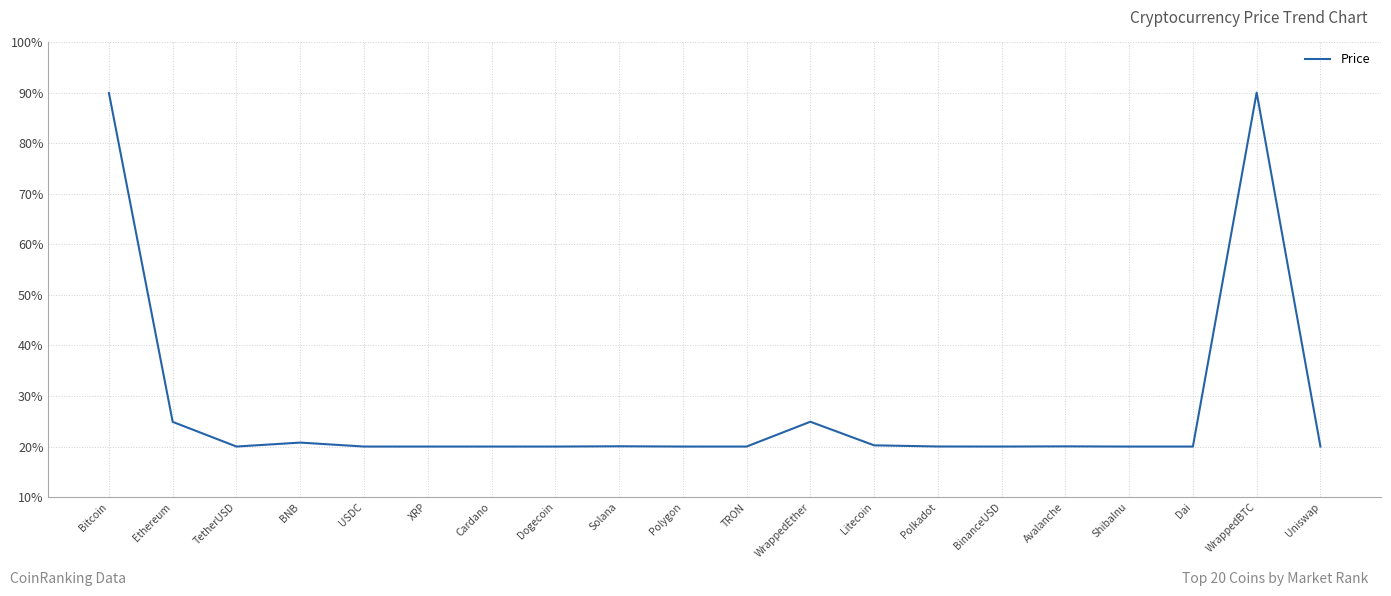

Where is the first local minimum?

TetherUSD